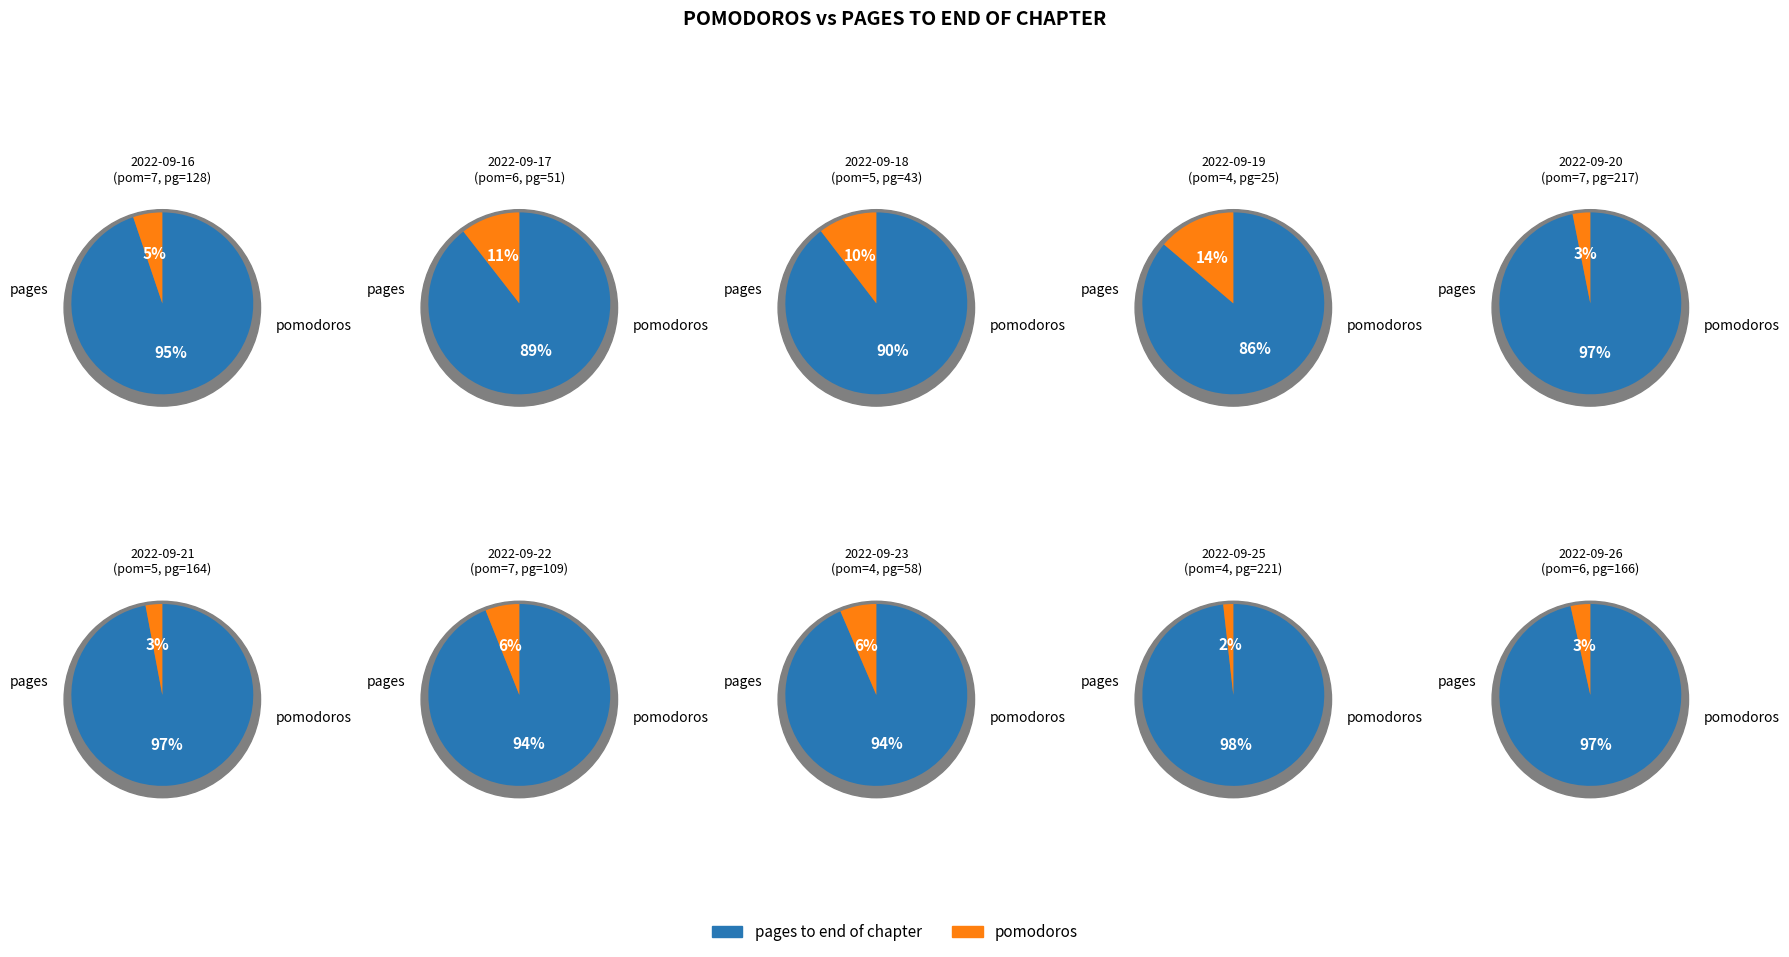

Does 7 represent more than half of the total?

No